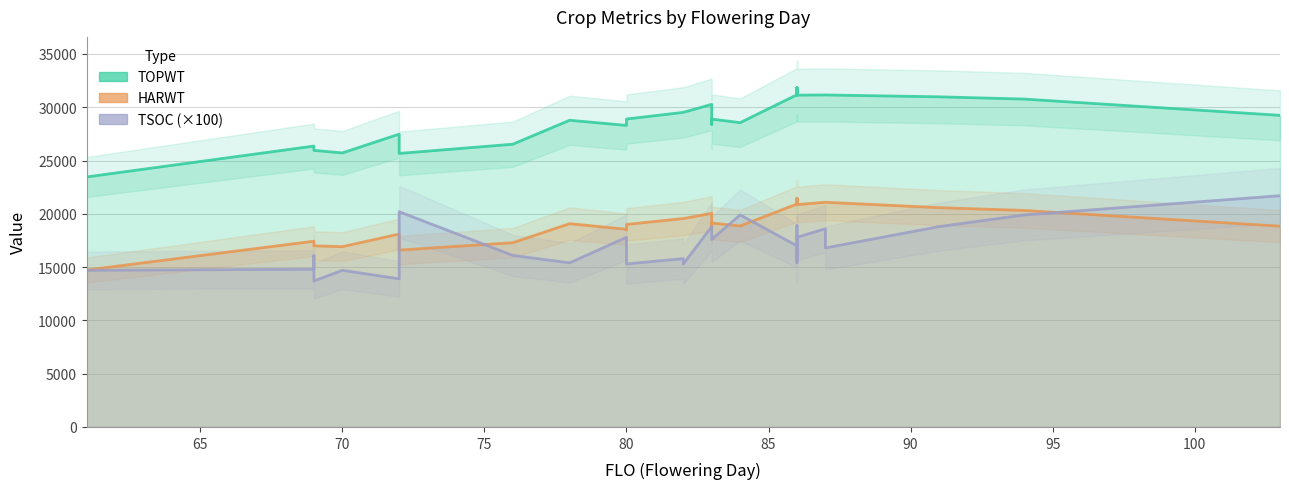

What is the difference between the maximum and minimum values in the TOPWT series?

8369